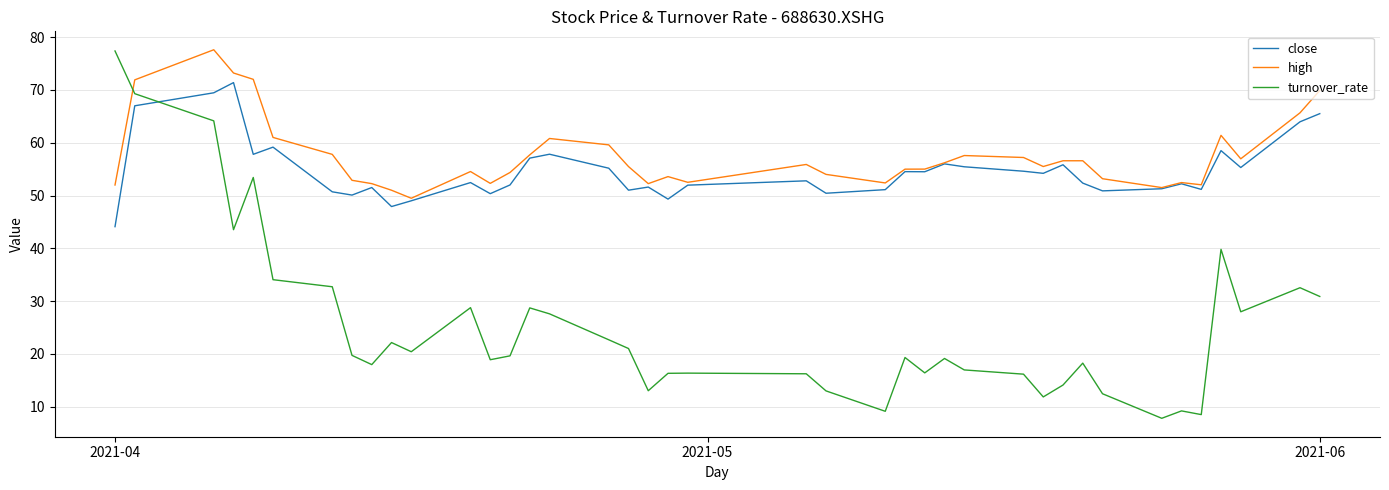

Which series has the largest range (max minus min)?

turnover_rate